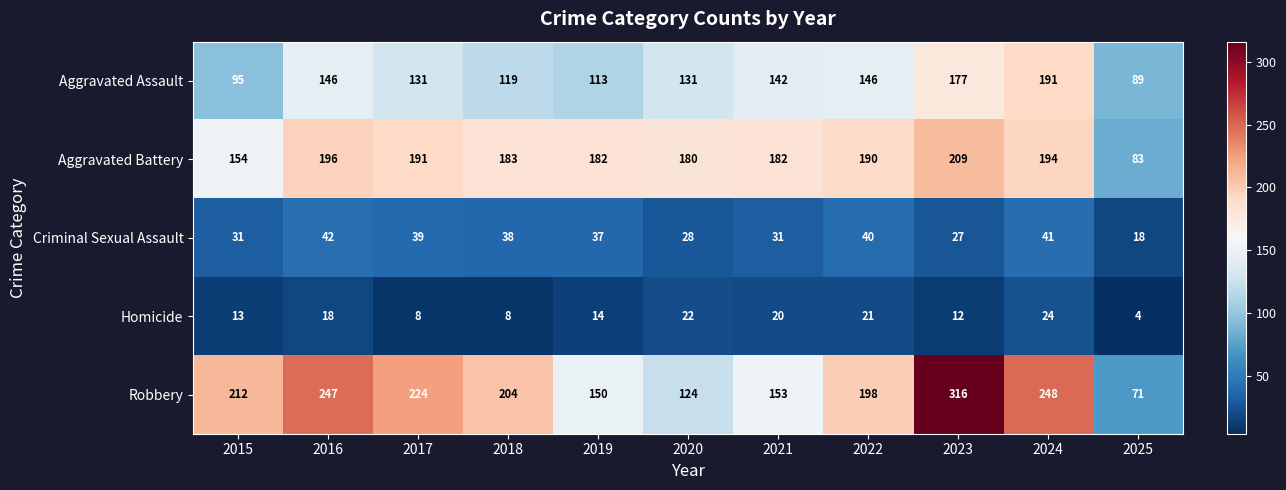

Rank the series by their maximum value, from highest to lowest.

Robbery, Aggravated Battery, Aggravated Assault, Criminal Sexual Assault, Homicide